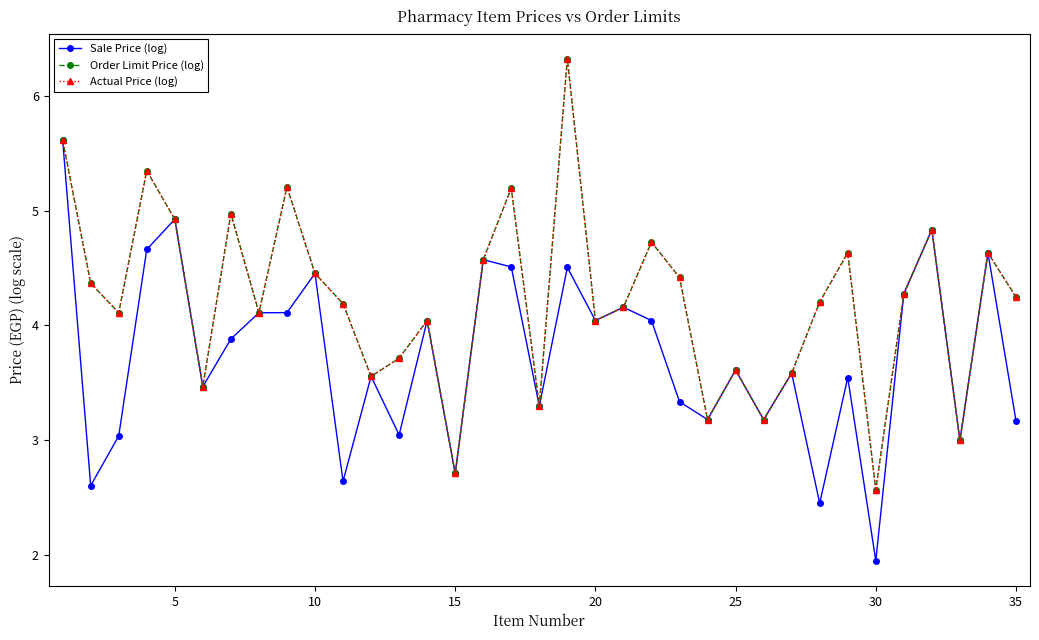

True or false: Order Limit Price (log) and Actual Price (log) cross at least once.

False